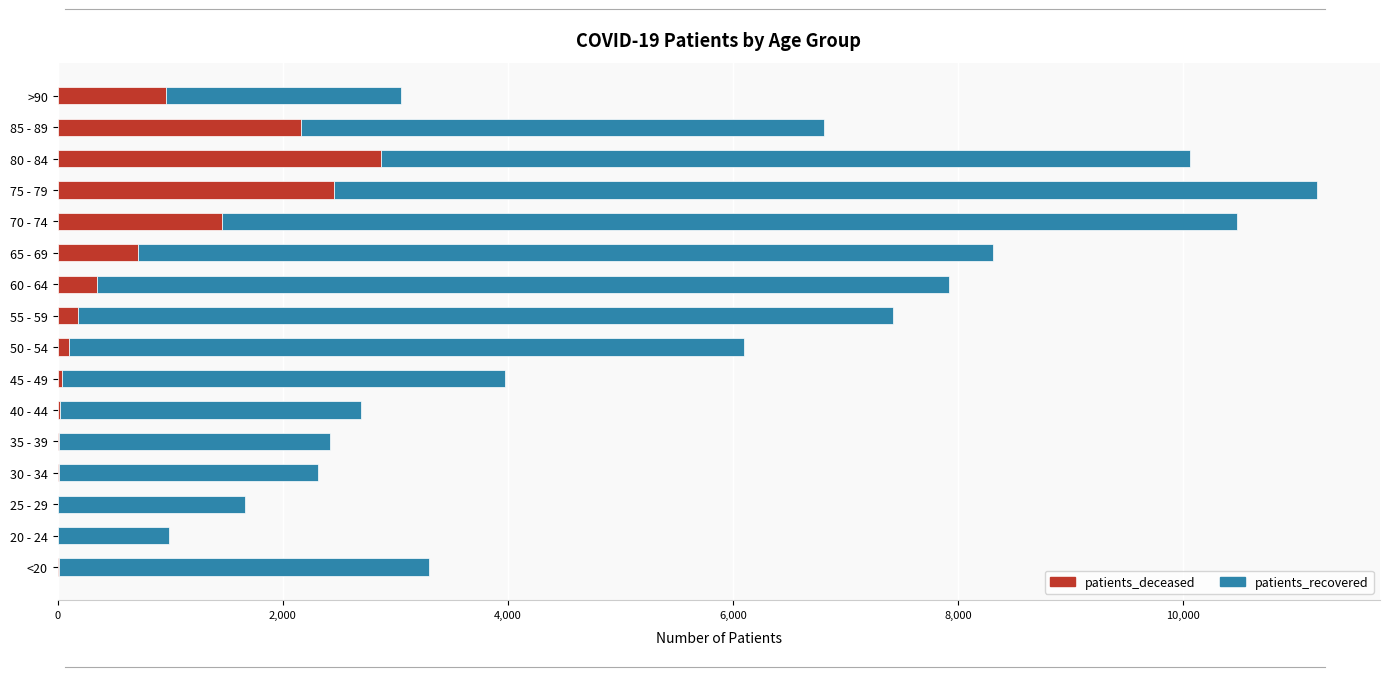

At which category is the sum across all series the highest?

75 - 79